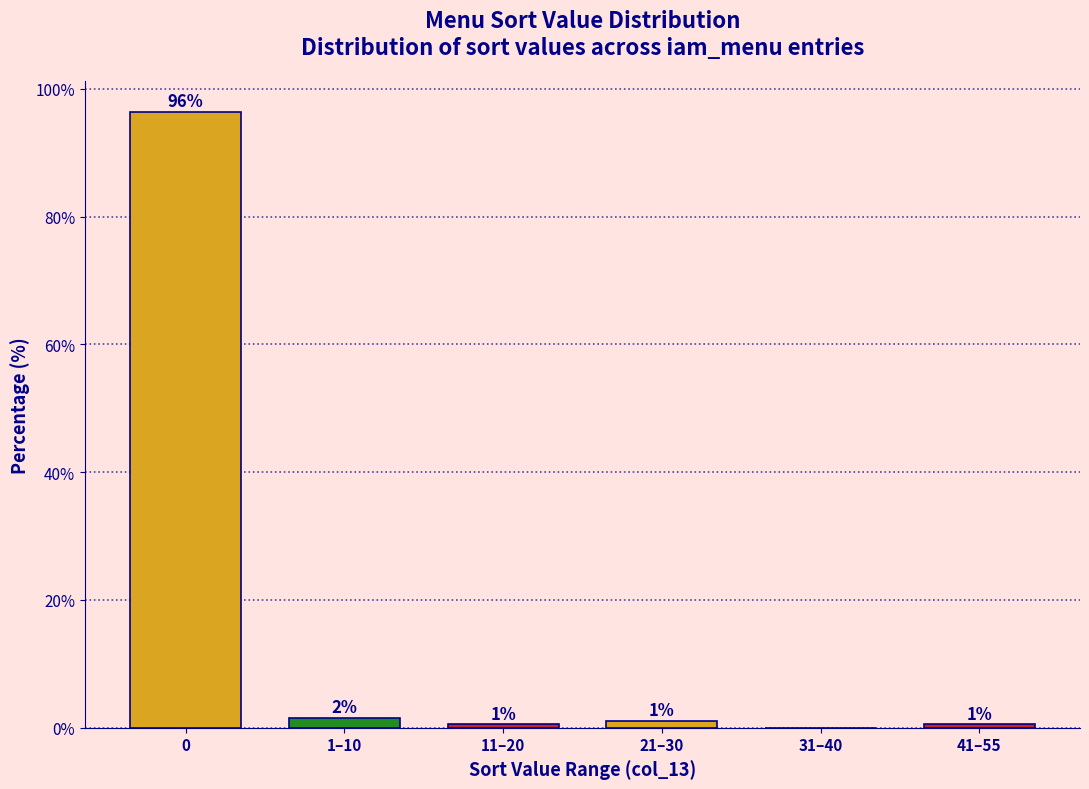

At which label is the value closest to 48?

1–10